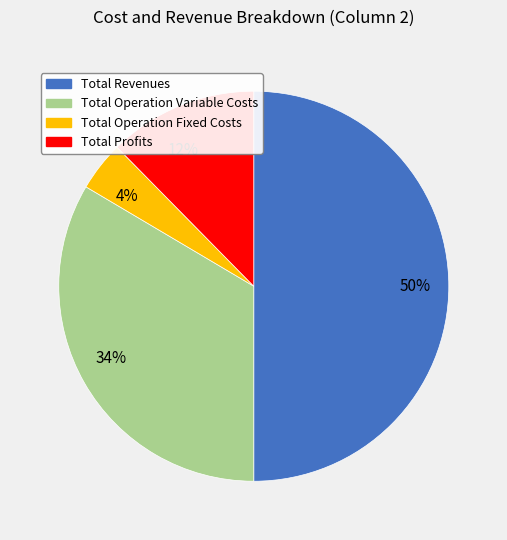

Which has a higher value, 50% or 34%?

50%